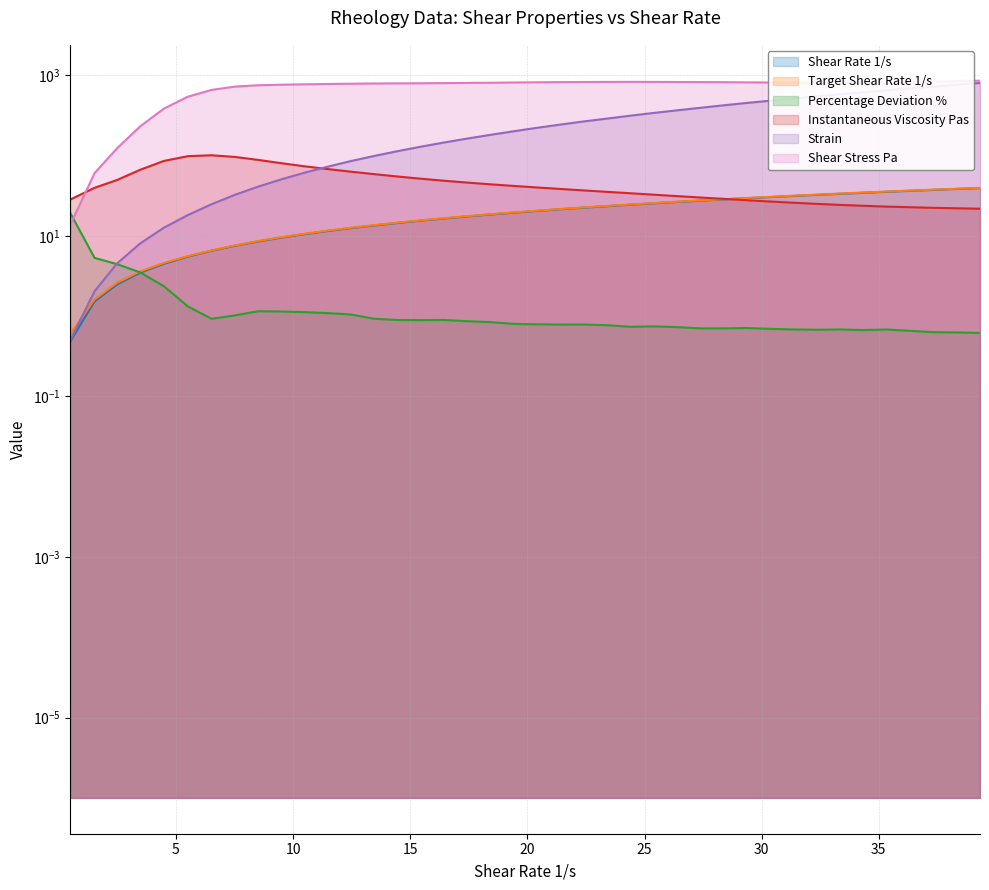

List the series in order of their peak value, lowest first.

Percentage Deviation %, Shear Rate 1/s, Target Shear Rate 1/s, Instantaneous Viscosity Pas, Strain, Shear Stress Pa